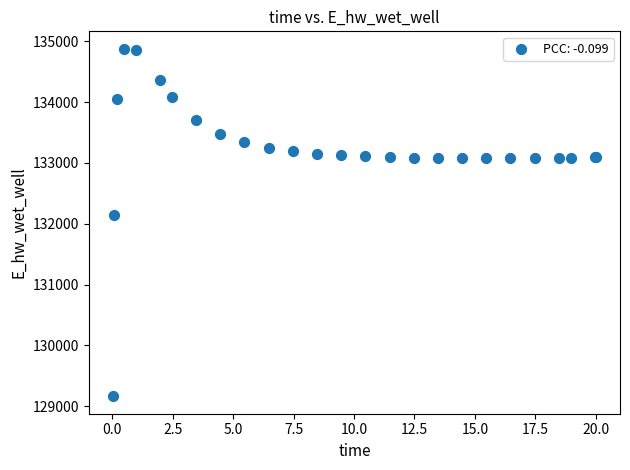

What Y value in the scatter plot is closest to 132021?

132145.9